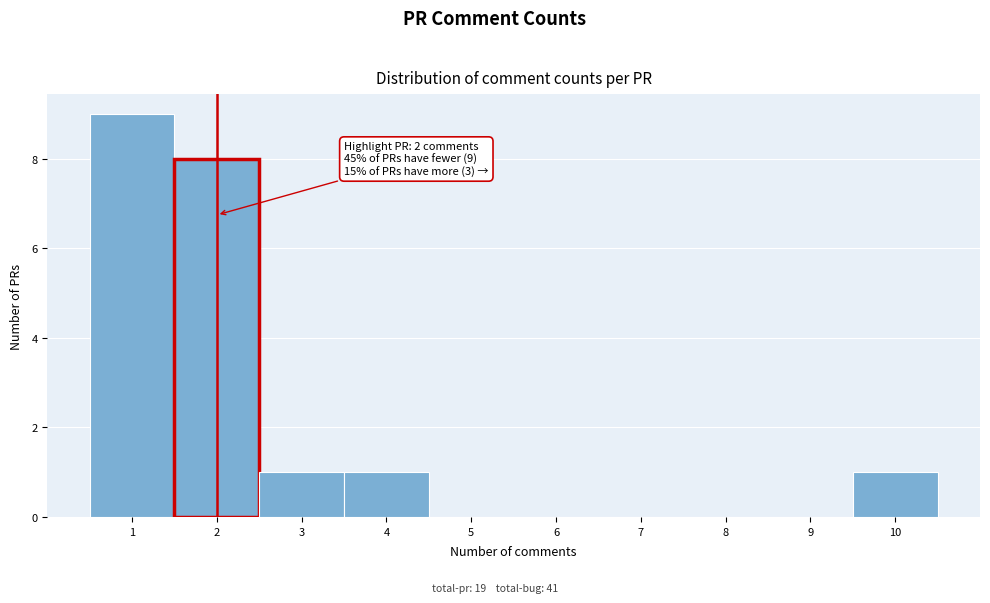

Which range on the x-axis has the tallest bar?

0.5 to 1.5